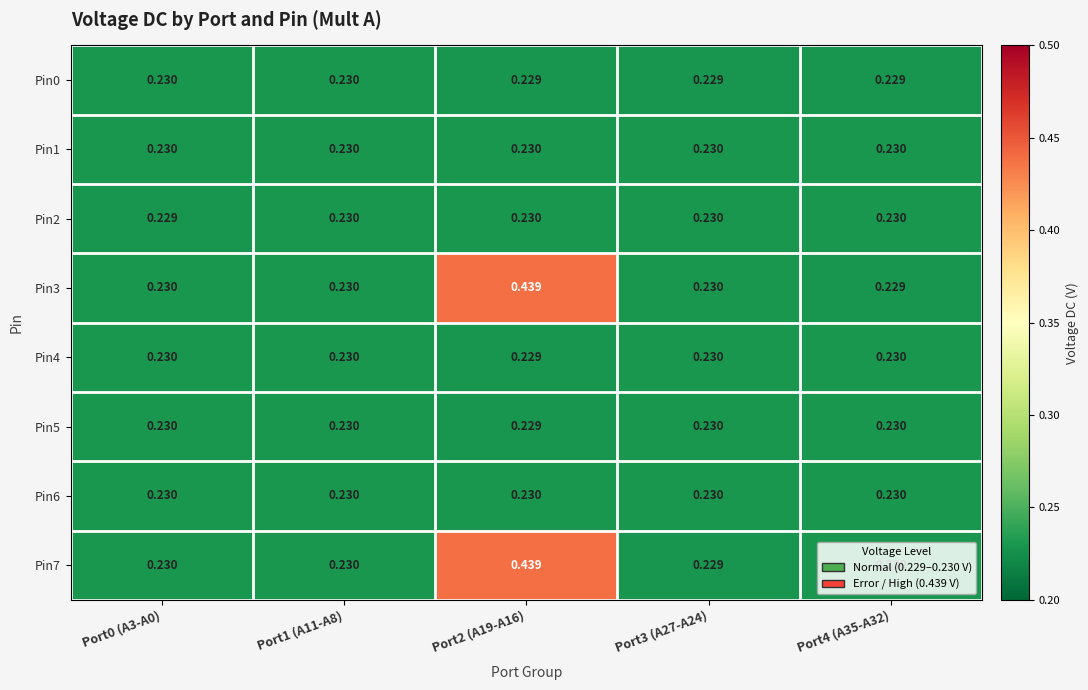

Is the value of Pin2 at Port1 (A11-A8) greater than the value of Pin7 at Port2 (A19-A16)?

No